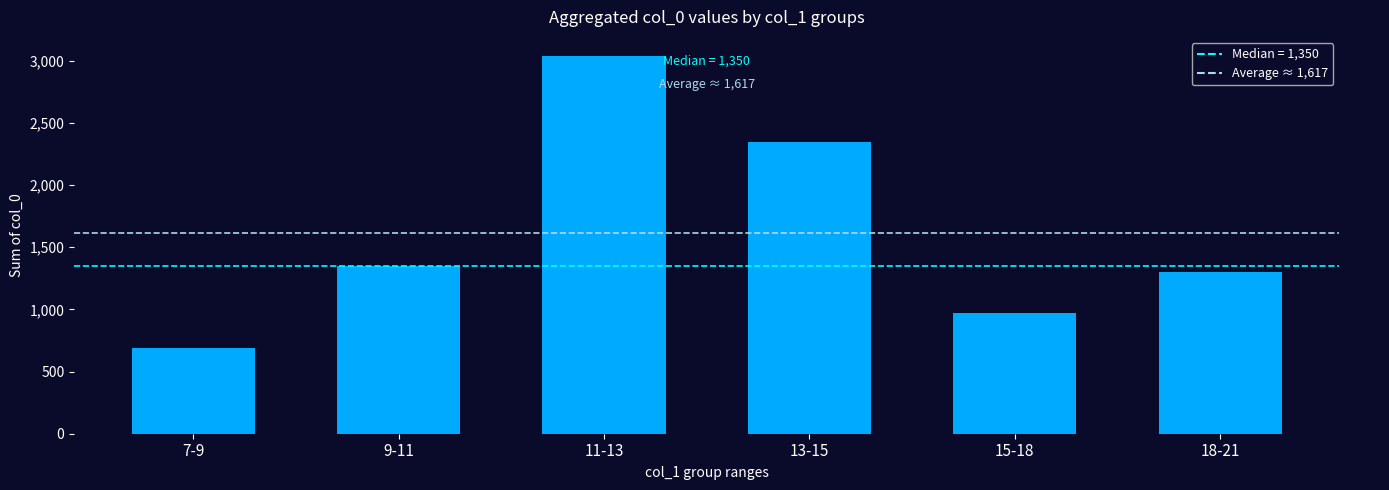

Does the chart contain stacked bars?

No